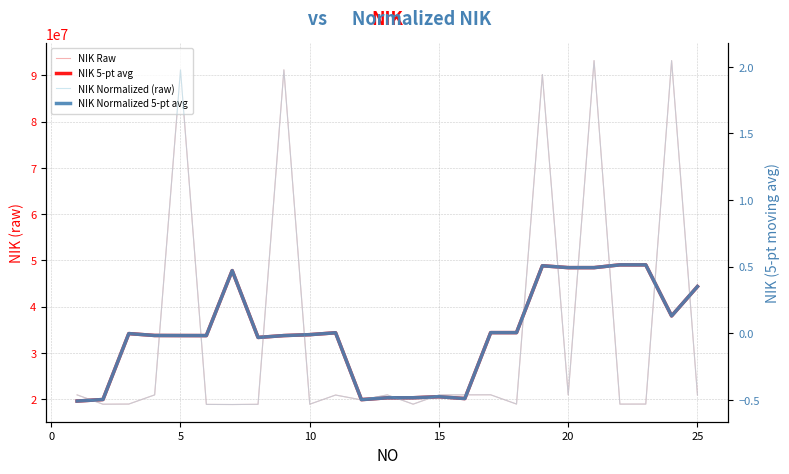

What is the difference between the second highest and minimum values in the NIK Normalized (raw) series?

2.6